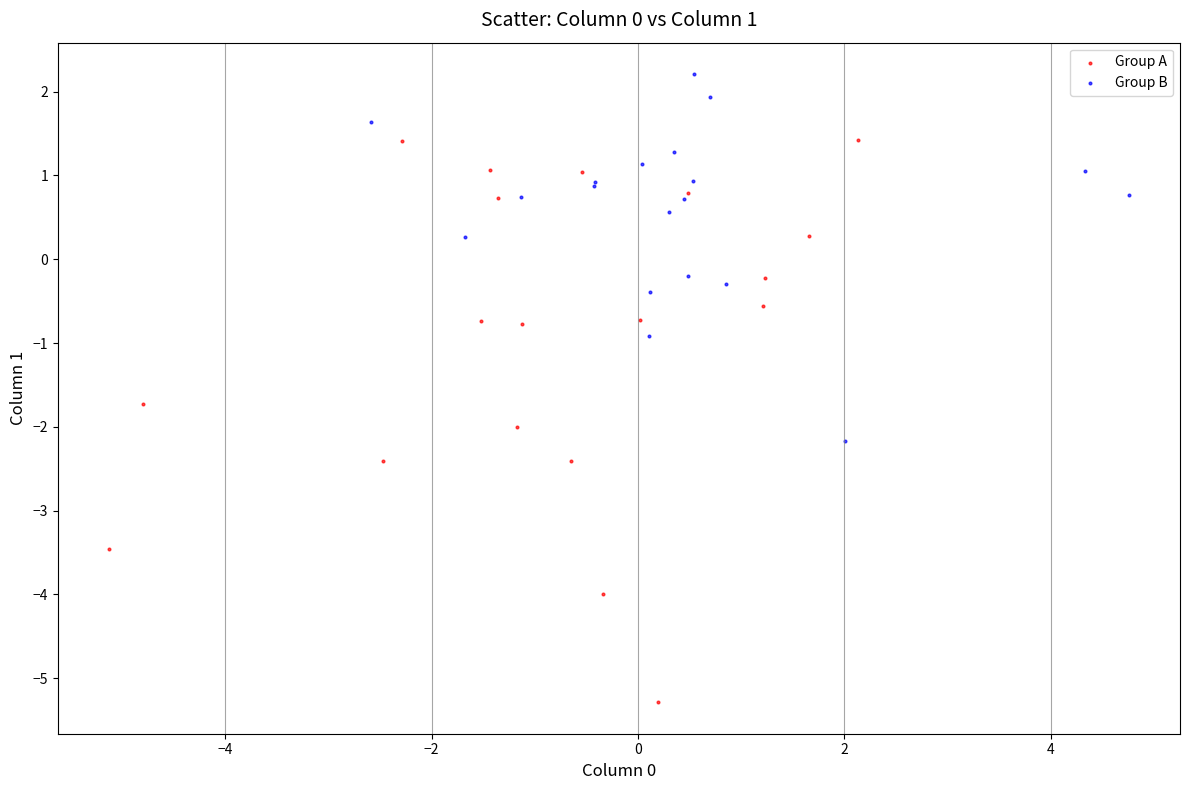

Which series reaches the minimum Y coordinate?

Group A